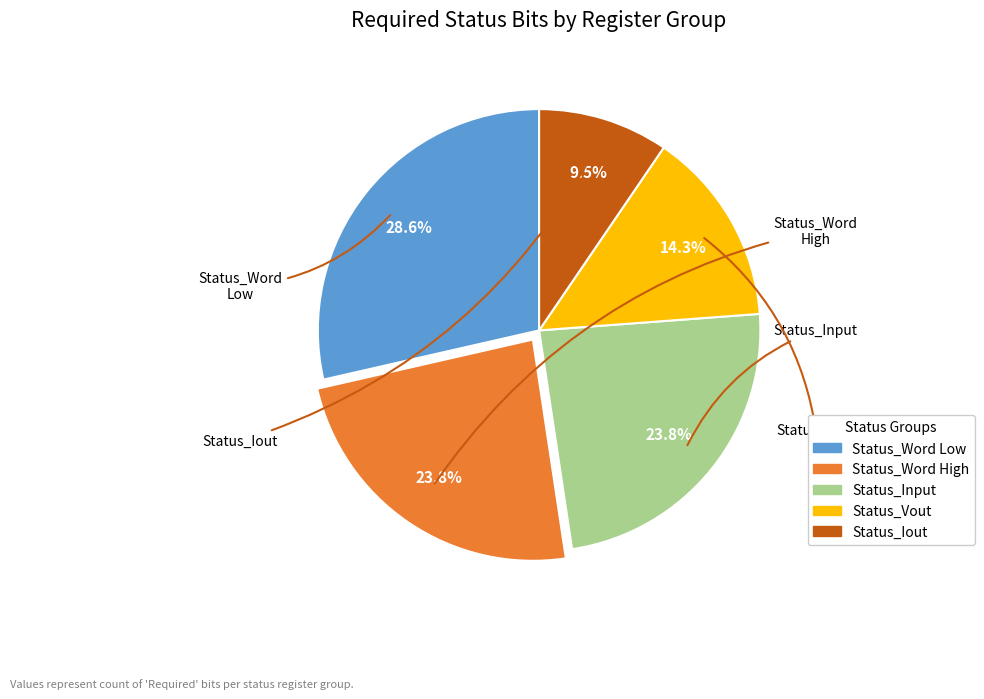

Is there a majority slice in this chart?

No